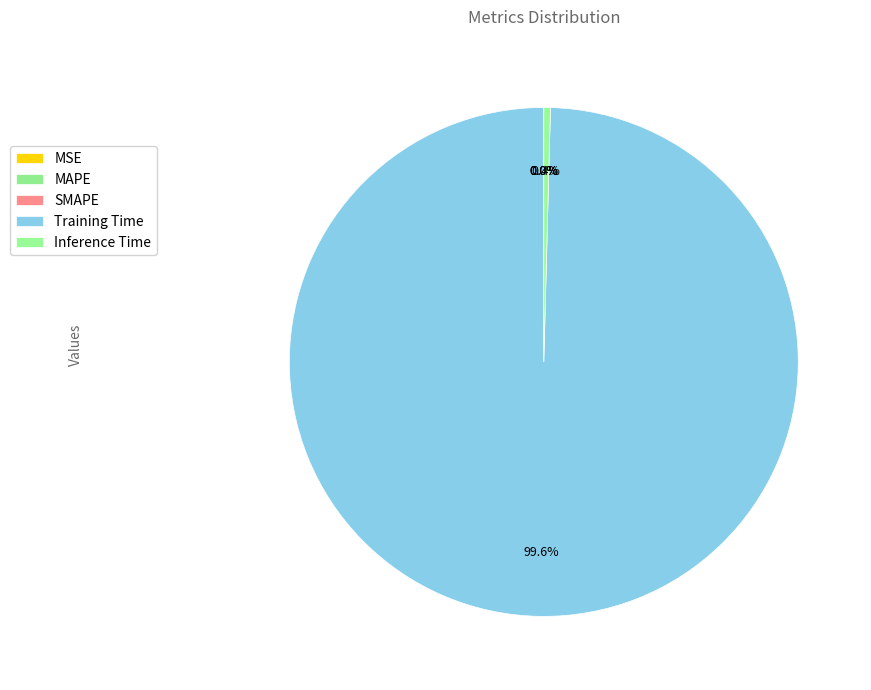

To the nearest percent, what is the difference between the largest and smallest slice percentages?

100%